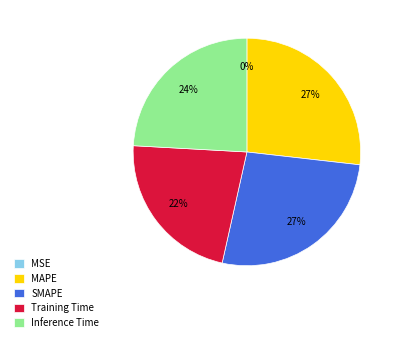

Do Inference Time and SMAPE together represent more than half of the pie?

Yes